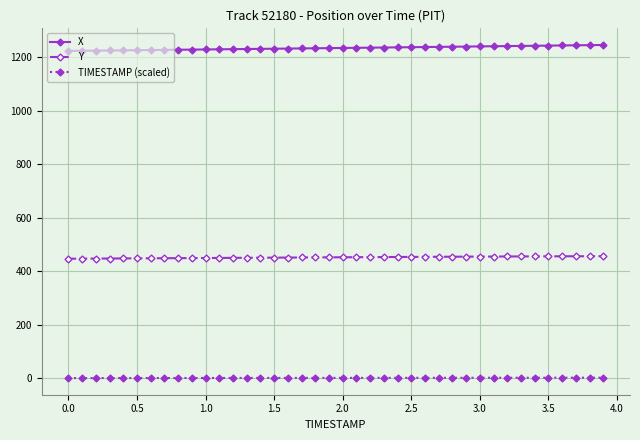

Which series has the widest spread of values?

X